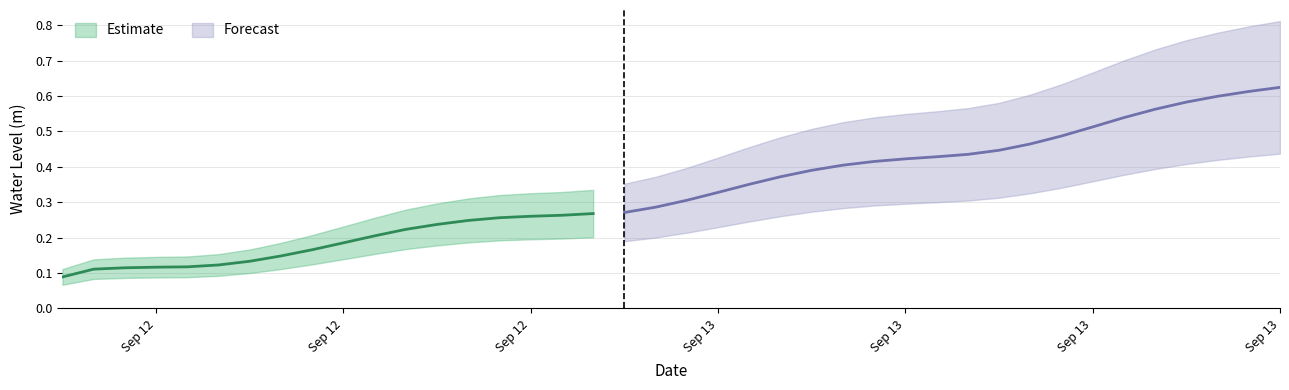

Does the chart display data point markers on the line(s)?

No